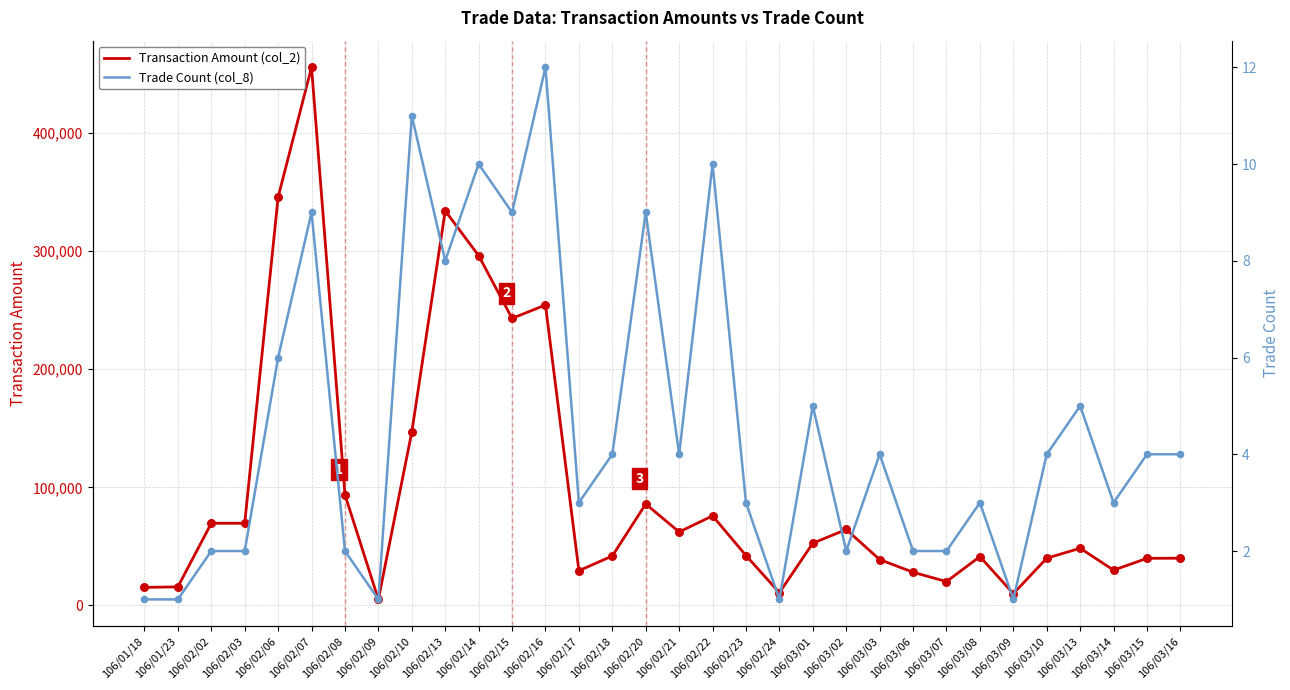

Which series has the largest Y range (max minus min)?

Transaction Amount (col_2)